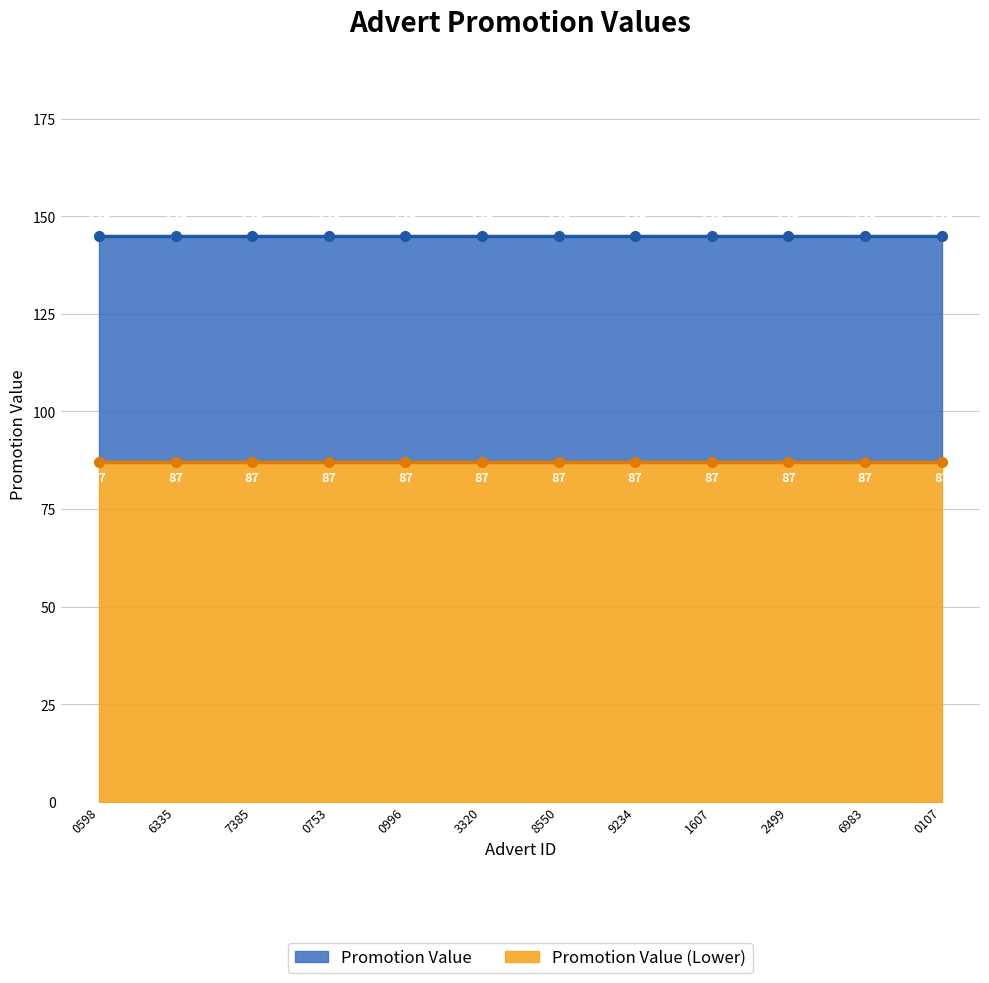

Rank the series at 9234 from lowest to highest value.

Promotion Value Lower Line, Promotion Value Line